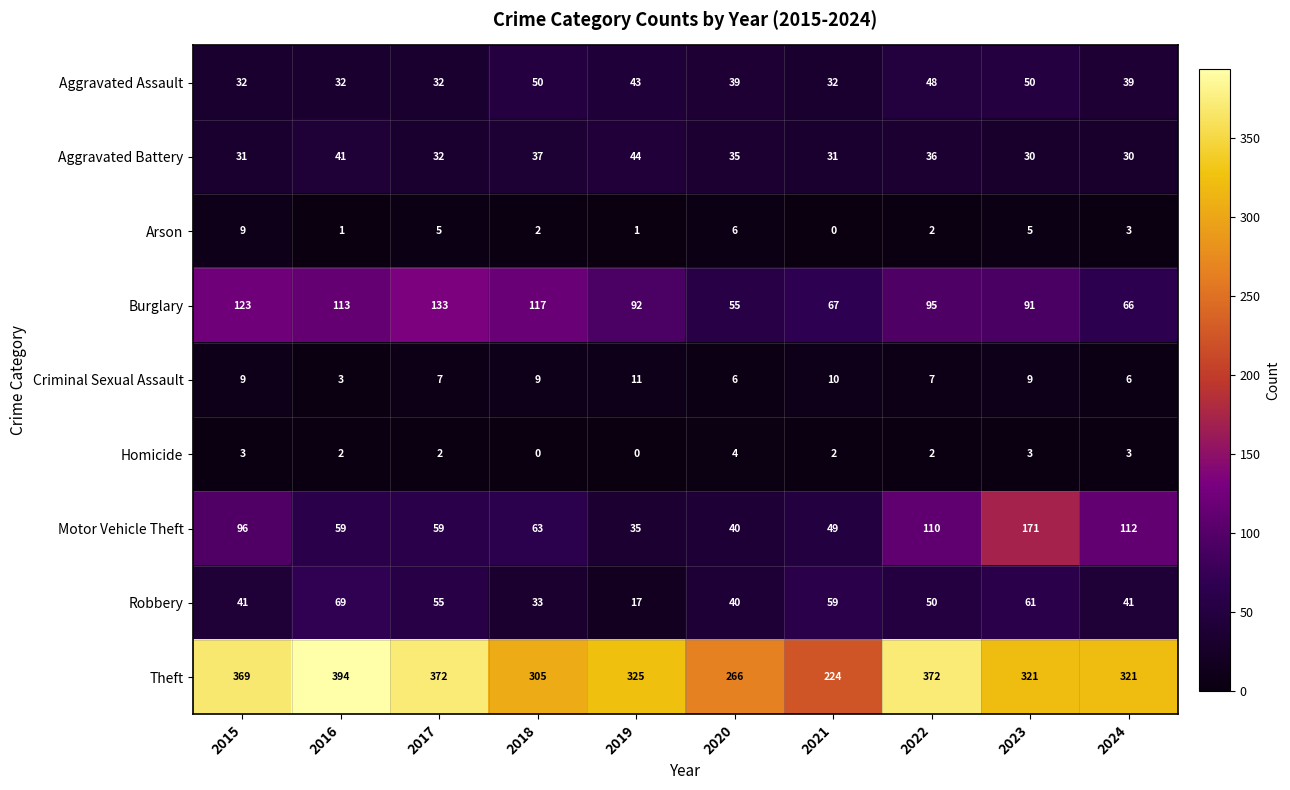

What is the sum of all Homicide values?

21